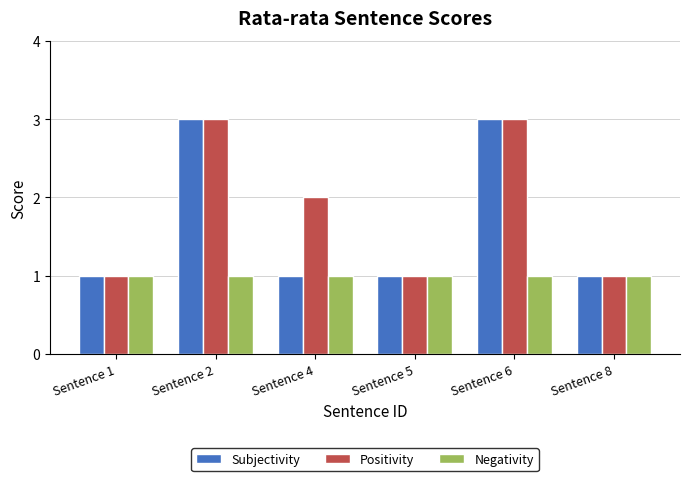

What are all the series names shown in the legend?

Subjectivity, Positivity, Negativity